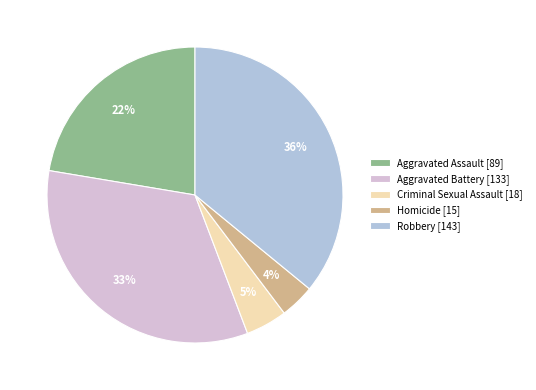

To the nearest percent, what is the combined percentage of Robbery and Homicide?

40%